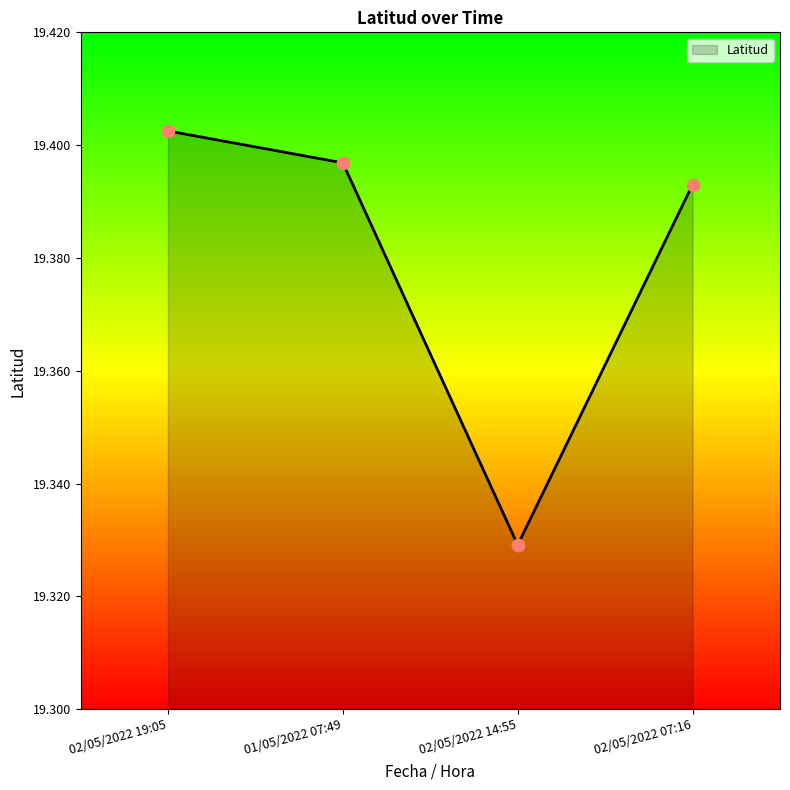

What is the change in value from 02/05/2022 19:05 to 02/05/2022 14:55?

-0.1